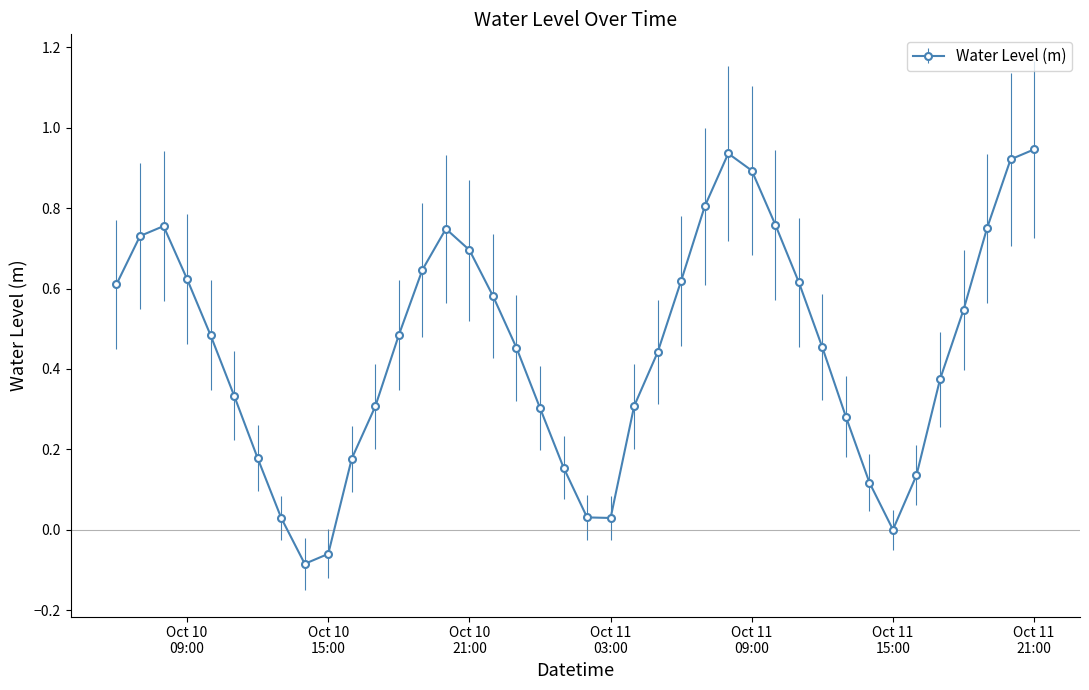

What is the sum of all values?

18.1